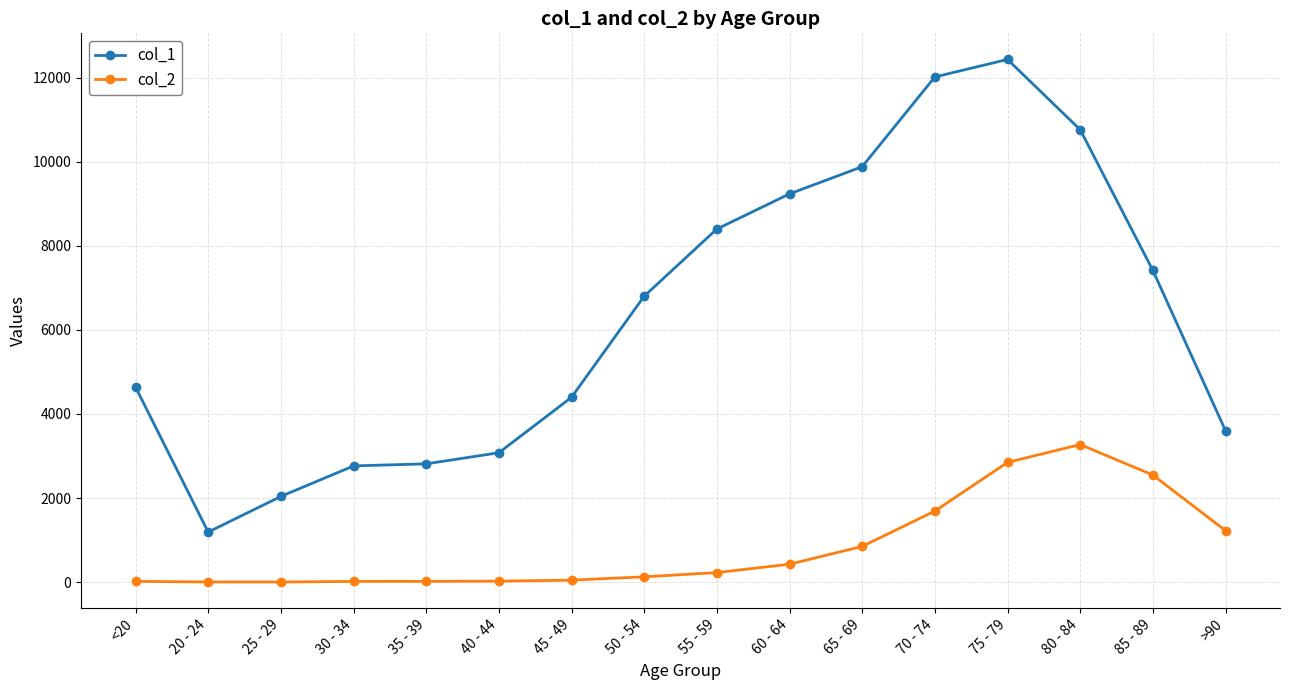

Which series has the largest range (max minus min)?

col_1